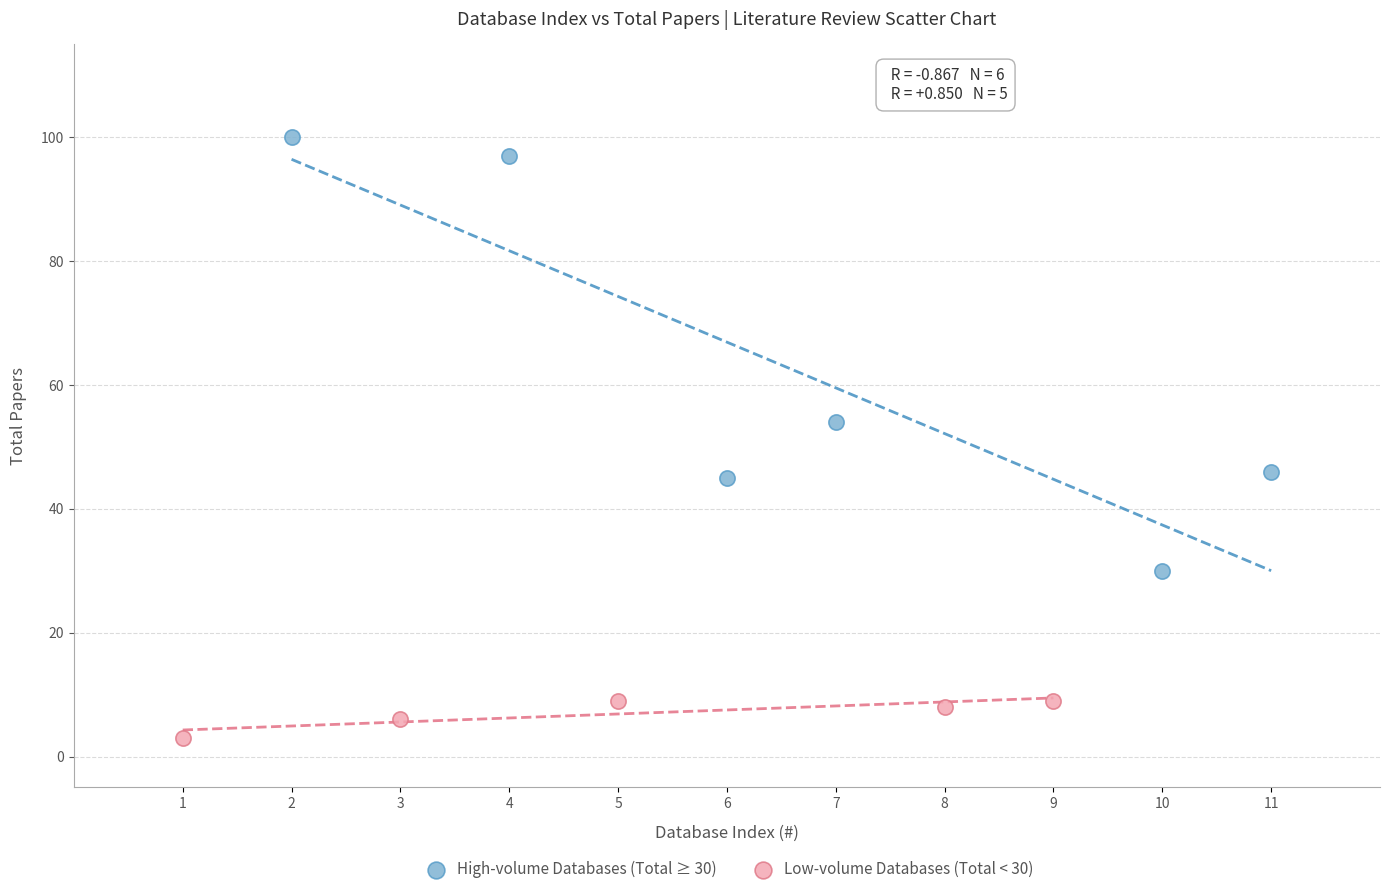

Which series contains the highest Y value?

High-volume Databases (Total ≥ 30)